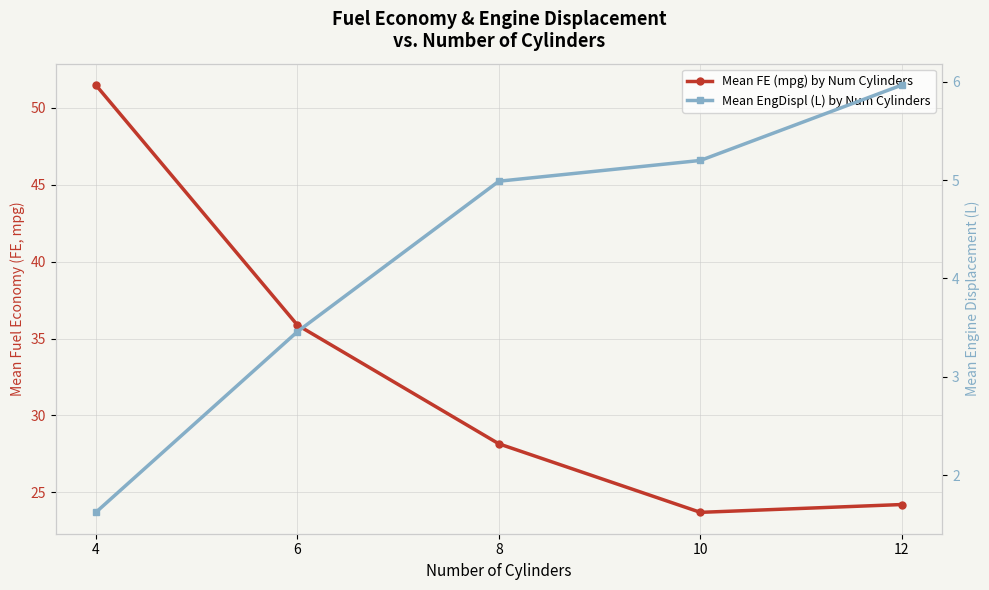

Is this an area chart (filled region under the line)?

No